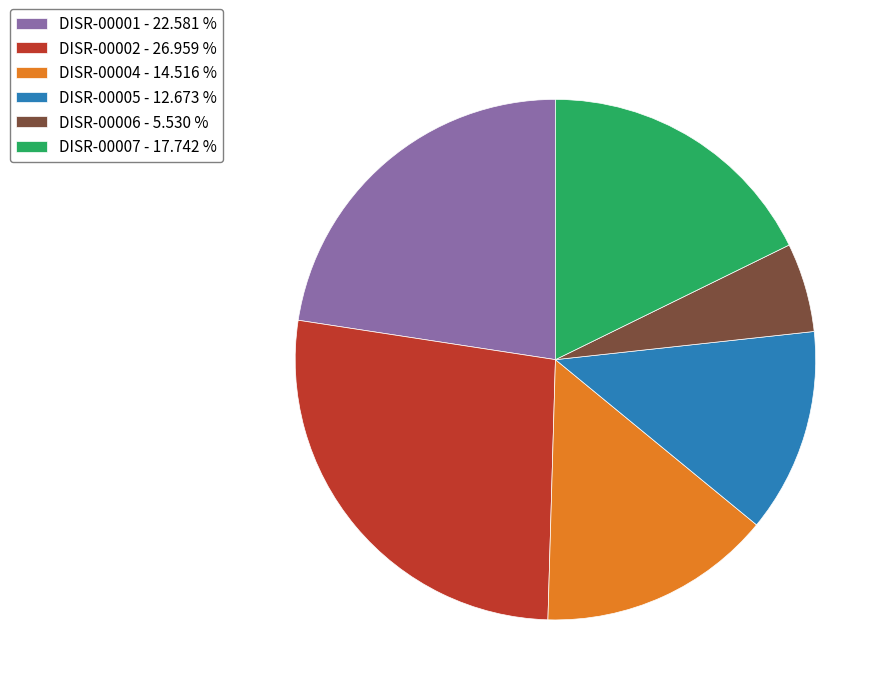

Combined, do DISR-00001 - 22.581 % and DISR-00006 - 5.530 % account for over 50%?

No